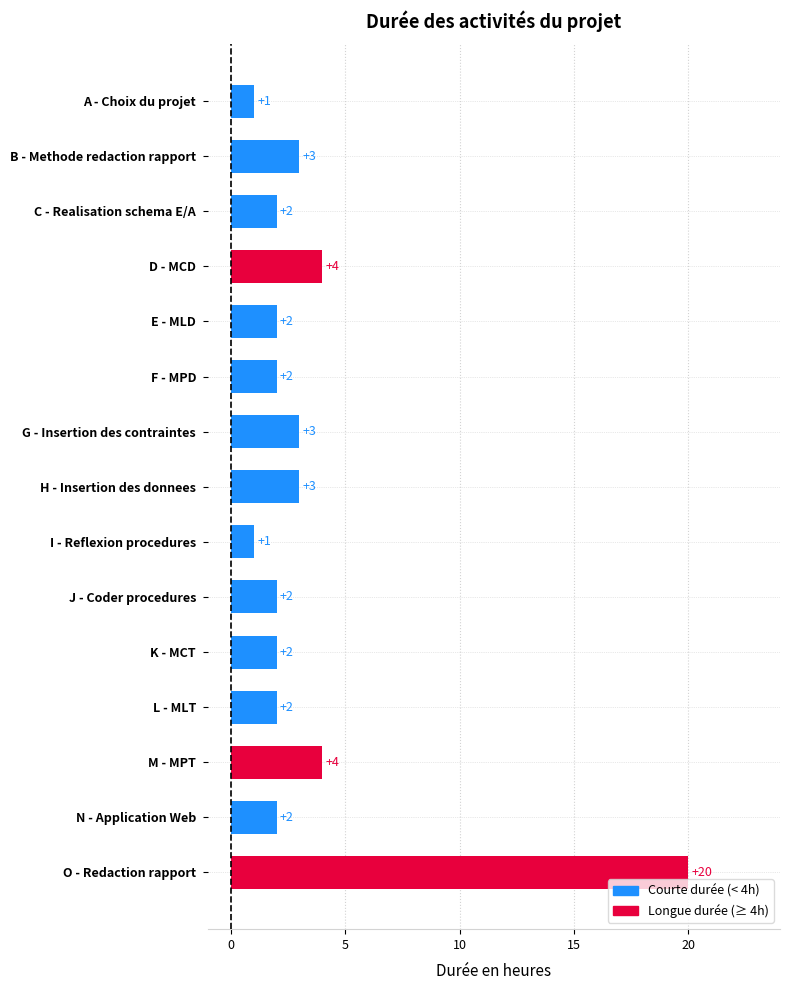

What is the change in value from D - MCD to O - Redaction rapport?

+16